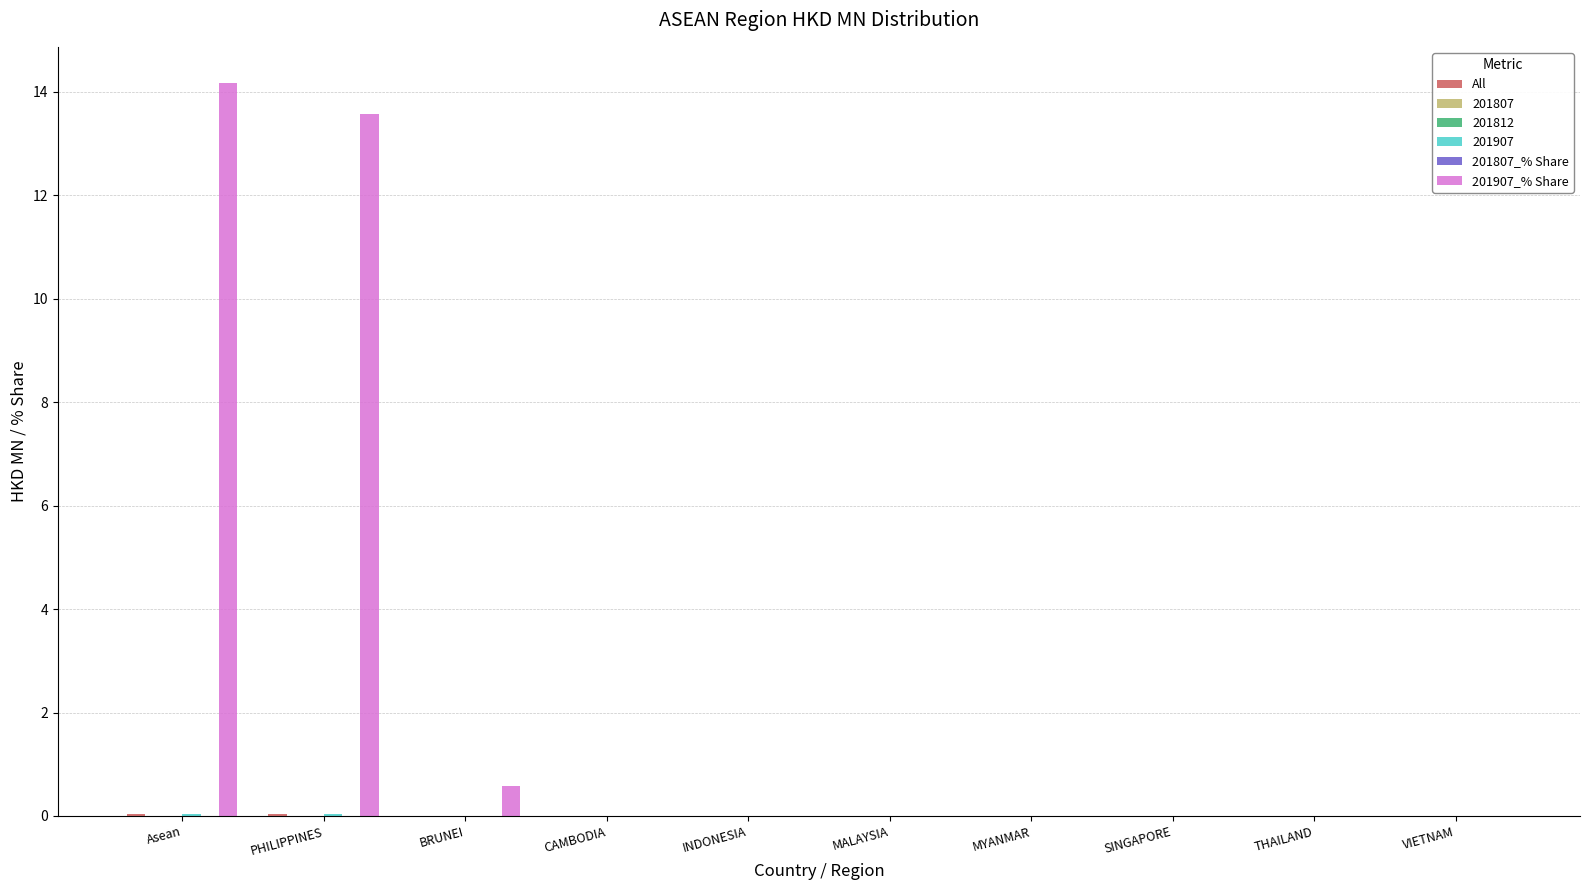

True or false: 201807_% Share has a value of 0.0 at CAMBODIA.

True